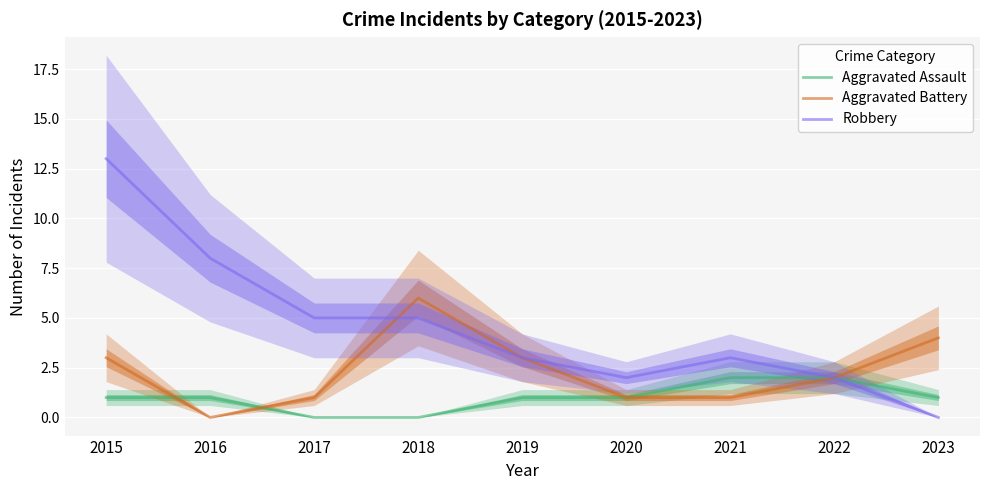

Rank the series at 2020 from highest to lowest value.

Robbery, Aggravated Assault, Aggravated Battery